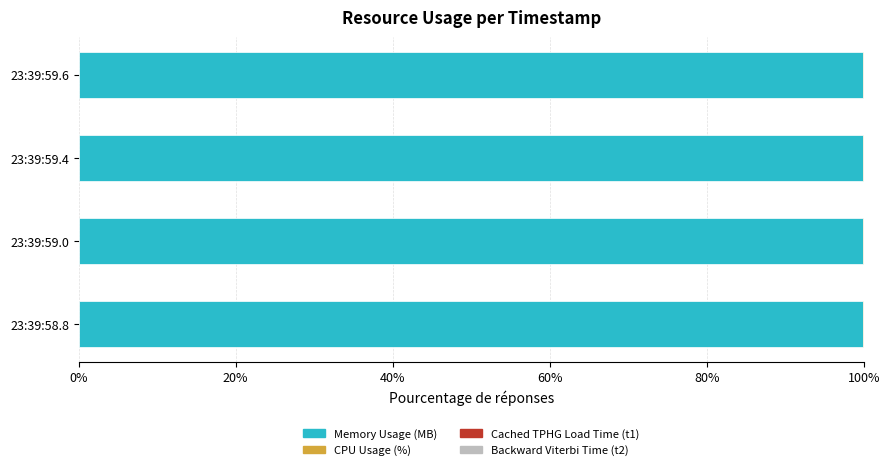

What is the sum of all Memory Usage (MB) values?

399.5